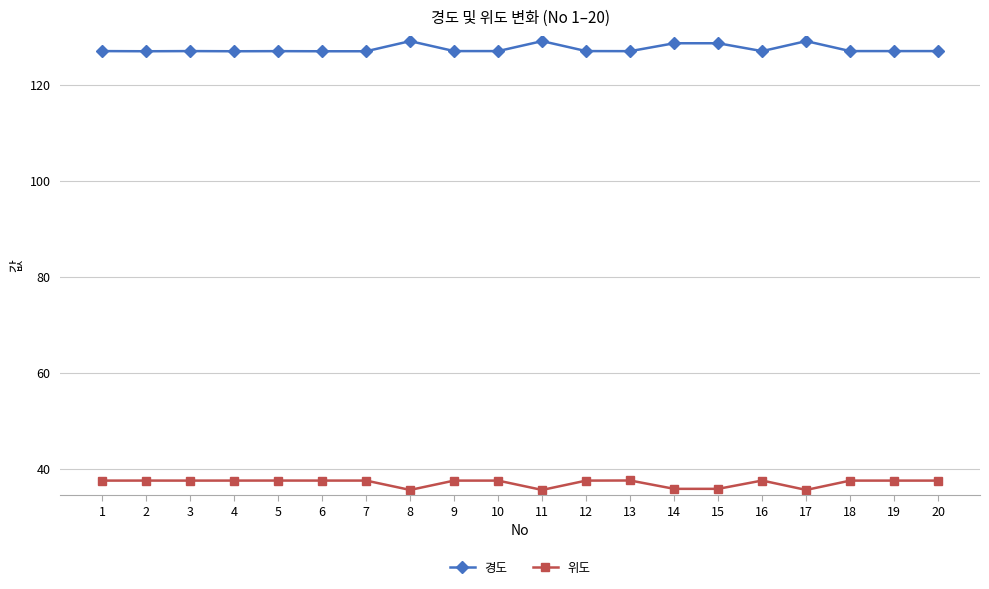

True or false: 위도 has more than 1 interior local peaks.

True